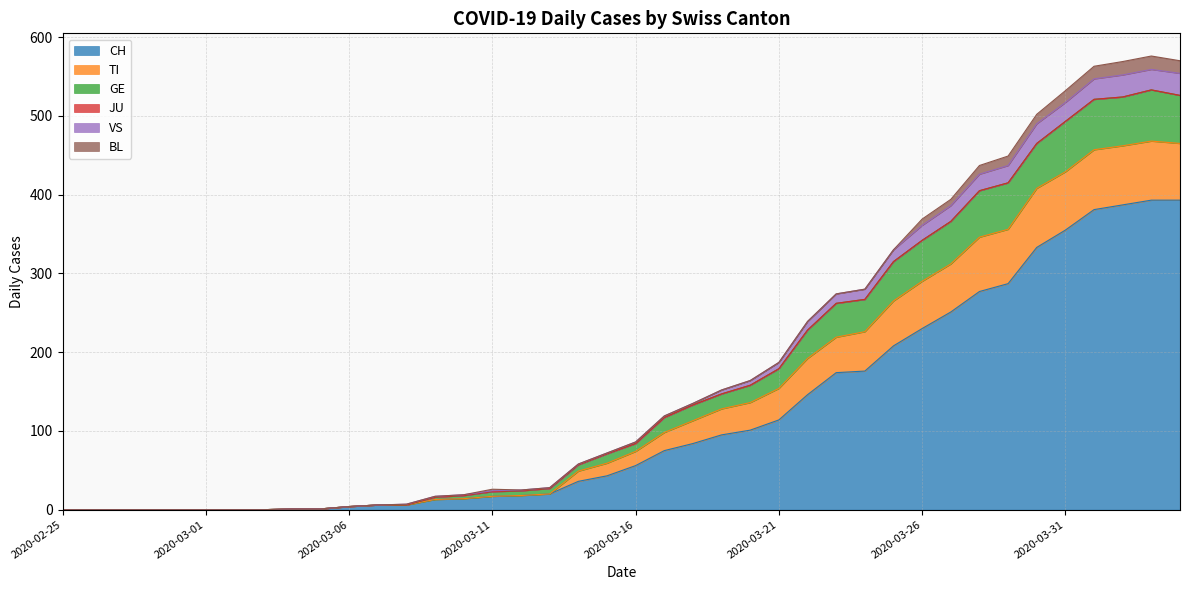

True or false: VS and CH cross at least once.

False